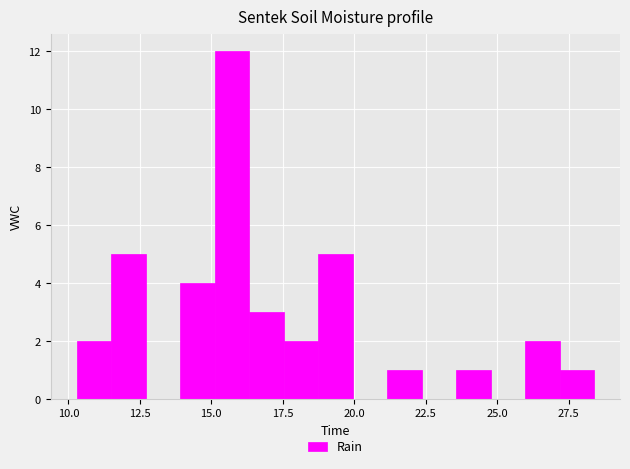

Around what value on the x-axis is the tallest bar? Give the approximate position of its centre, as read against the axis.

15.5